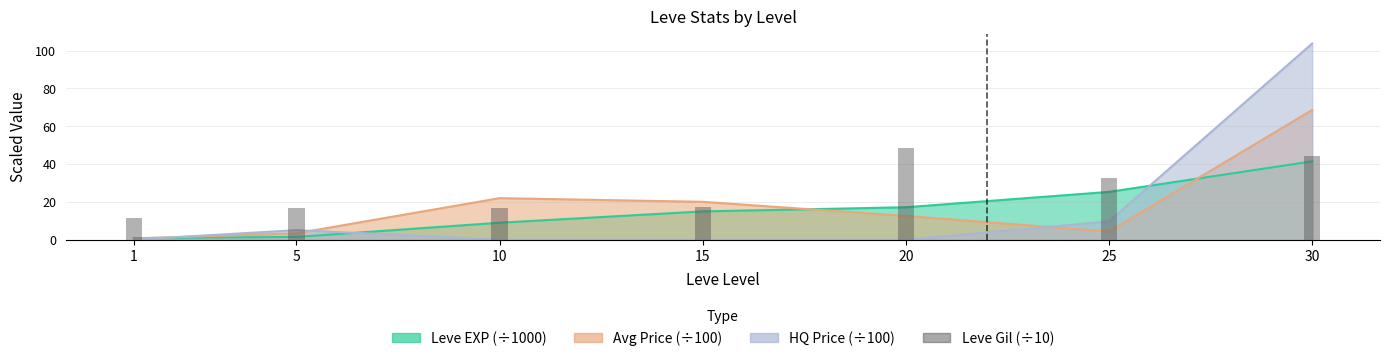

How many bars are there in total?

7